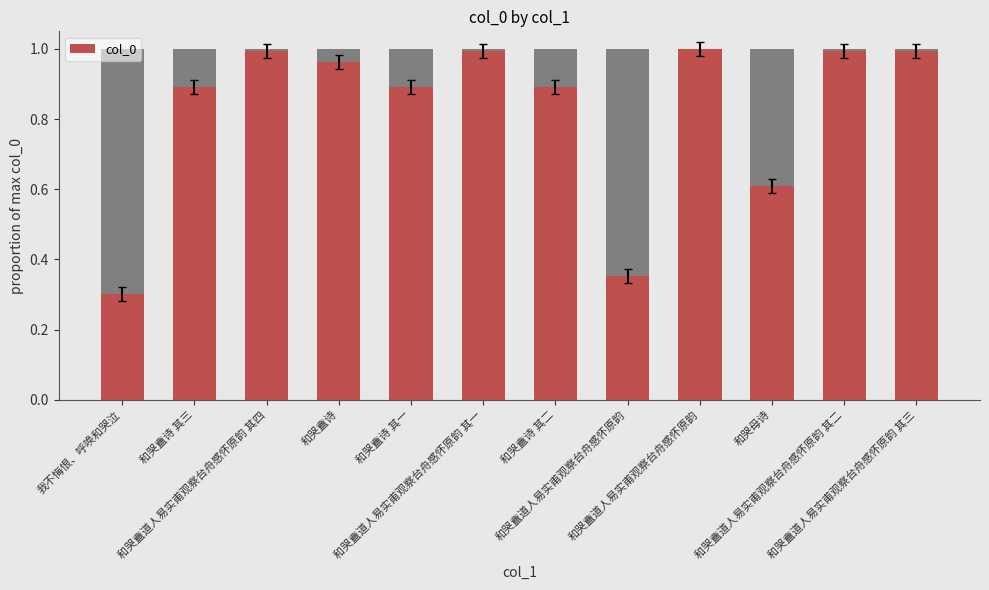

The chart shows a value of 1.0 at 和哭盦道人易实甫观察台舟感怀原韵 其三. True or false?

True